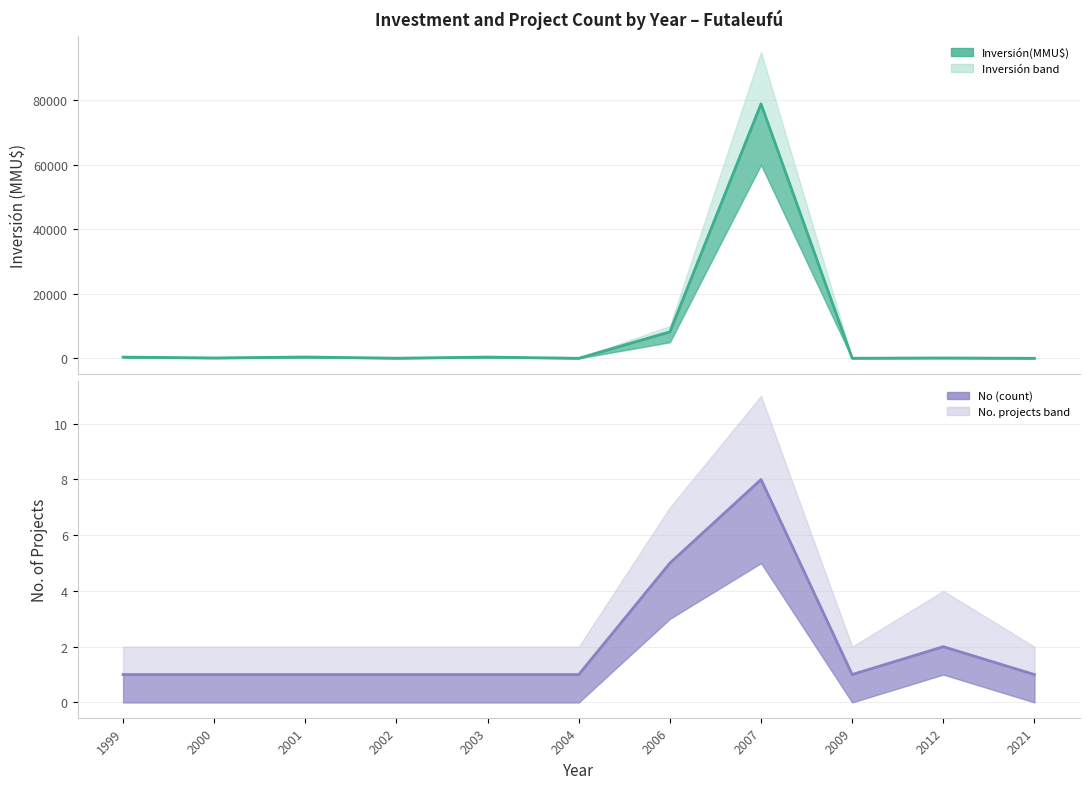

Where is the first local maximum for No (count) line?

2007